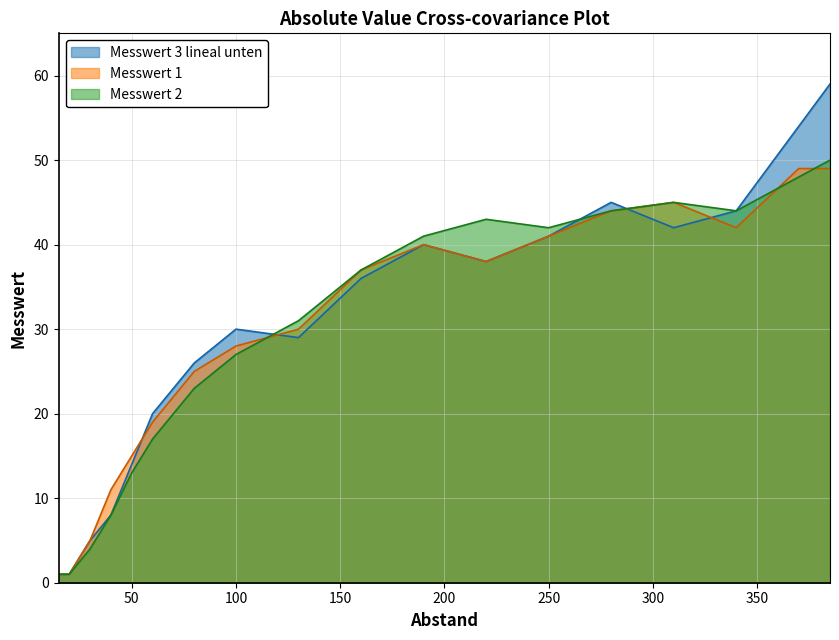

Reading left to right, extract all data points from this chart.

Messwert 1: 1	1	5	11	15	19	25	28	30	37	40	38	41	44	45	42	49	49
Messwert 2: 1	1	4	8	13	17	23	27	31	37	41	43	42	44	45	44	48	50
Messwert 3 lineal unten: 1	1	5	8	14	20	26	30	29	36	40	38	41	45	42	44	54	59